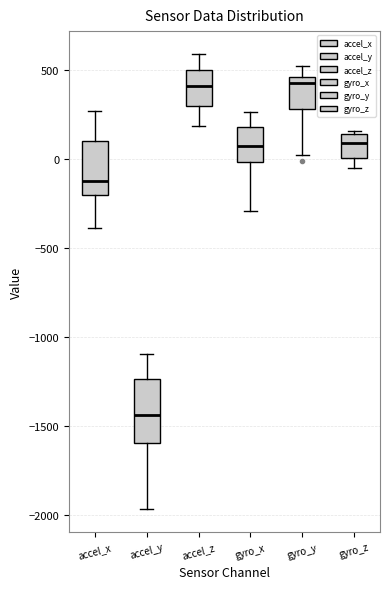

Reading left to right, transcribe this box plot: for each box, give where its median line is, the range the box spans, and where its two whiskers end, as read against the y-axis. The values are not printed on the chart, so give them approximately, as read against the axis.

accel_x: median -100, box -200 to 100, whiskers -400 to 250
accel_y: median -1450, box -1600 to -1250, whiskers -1950 to -1100
accel_z: median 400, box 300 to 500, whiskers 200 to 600
gyro_x: median 100, box 0 to 200, whiskers -300 to 250
gyro_y: median 450 (just below the box's upper edge), box 300 to 450, whiskers 0 to 550
gyro_z: median 100, box 0 to 150, whiskers -50 to 150